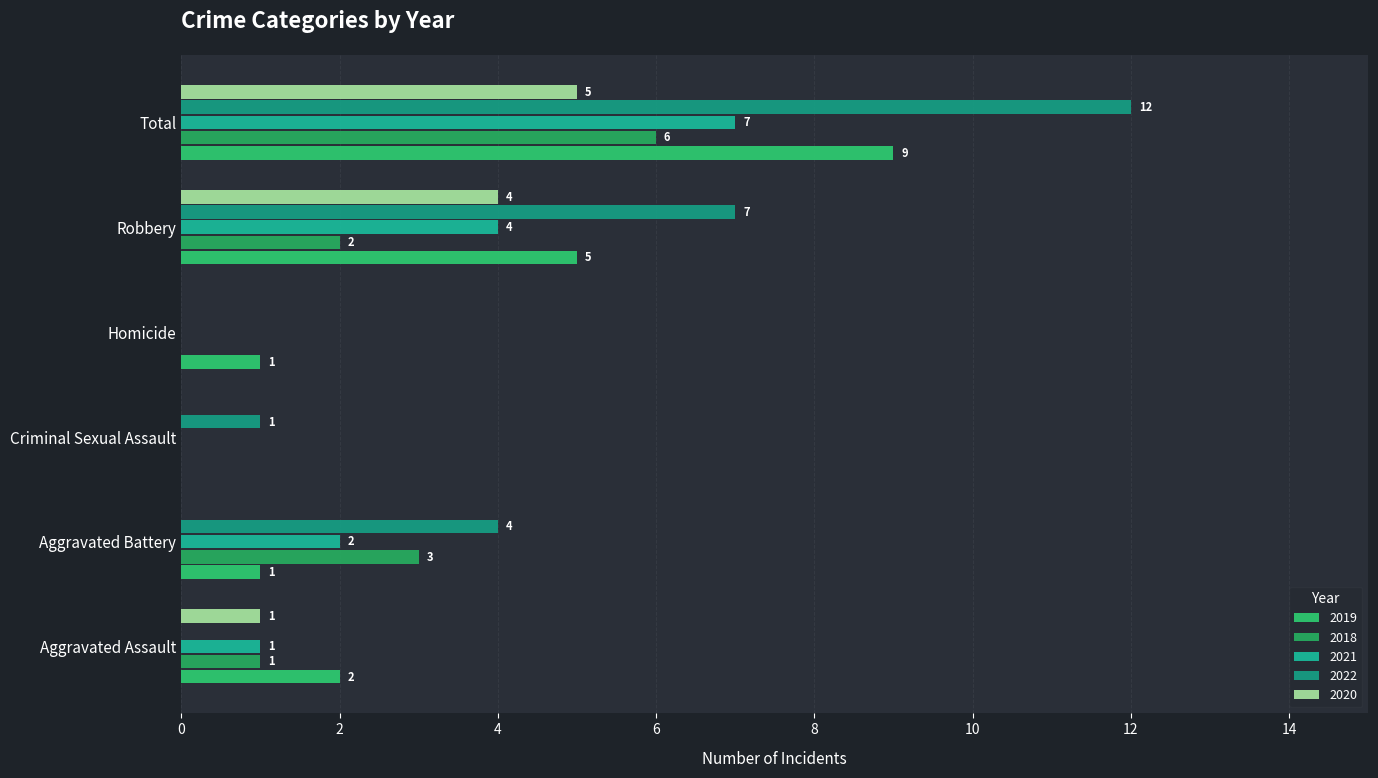

How many categories are shown in the chart?

6